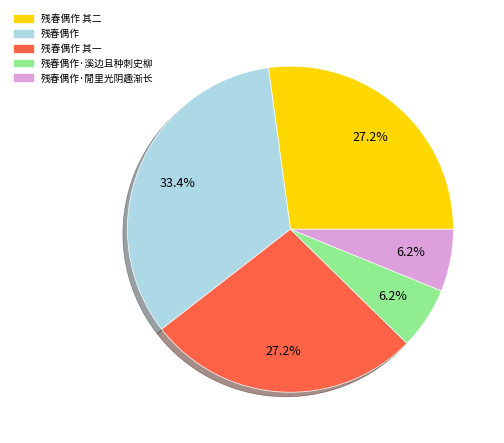

Do 残春偶作·溪边且种刺史柳 and 残春偶作 together represent more than half of the pie?

No